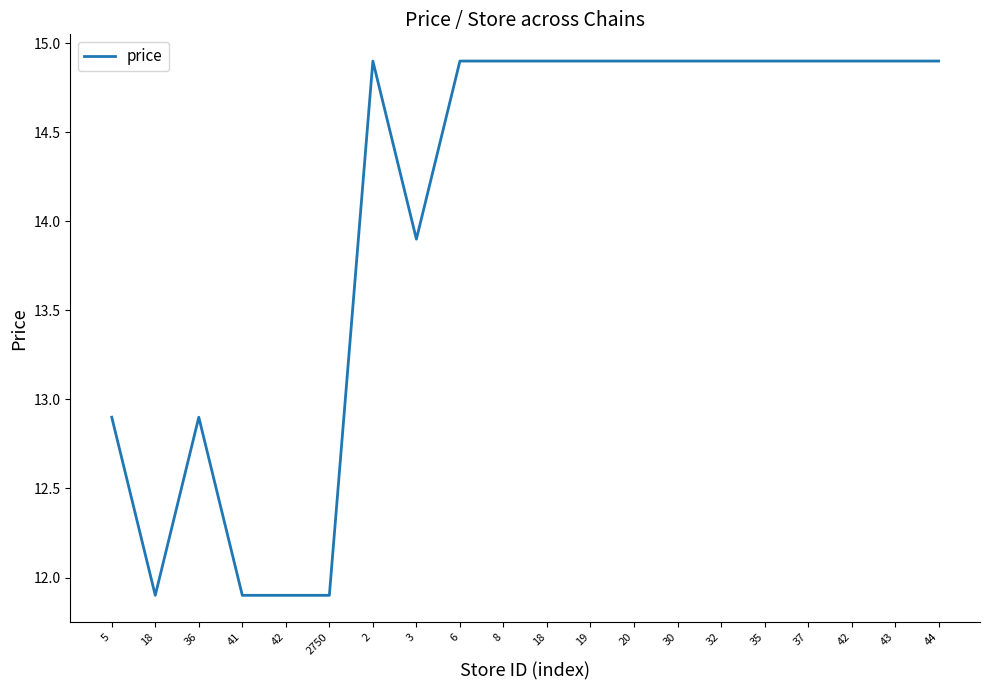

Does the chart display data point markers on the line(s)?

No